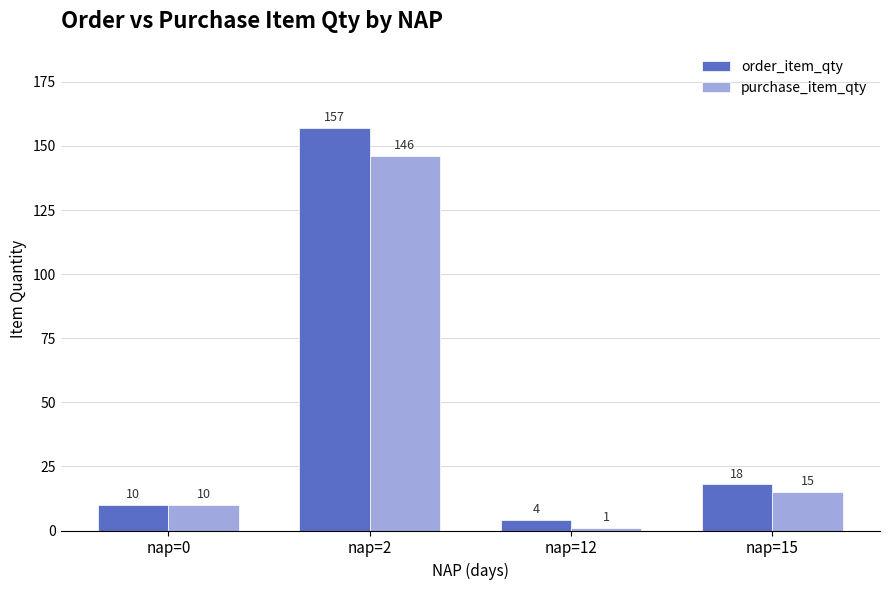

List the series in order of their peak value, lowest first.

purchase_item_qty, order_item_qty